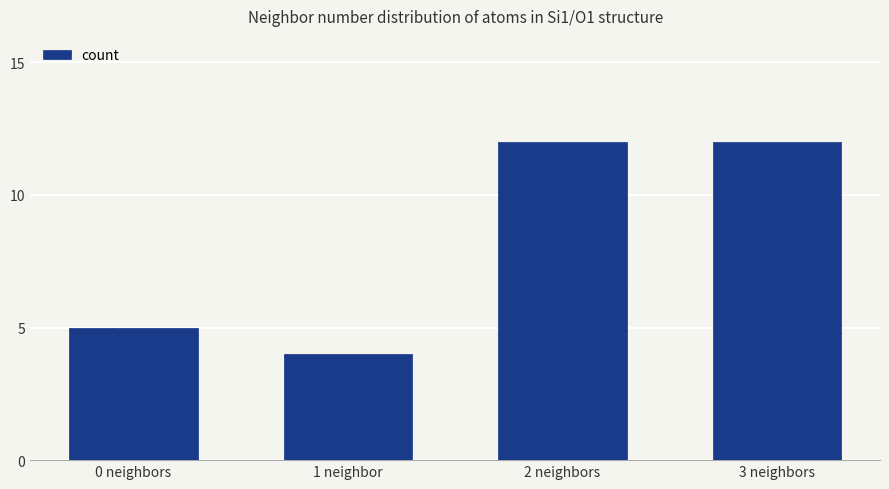

What is the average value?

8